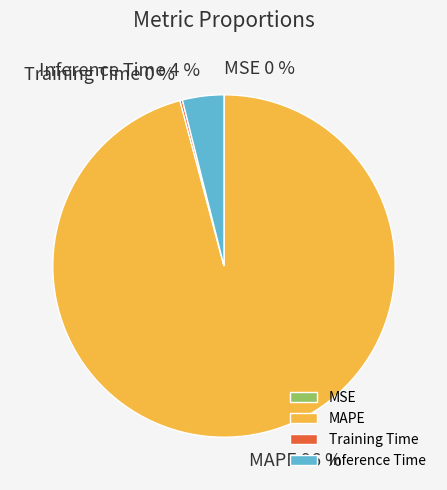

What is the majority slice?

MAPE